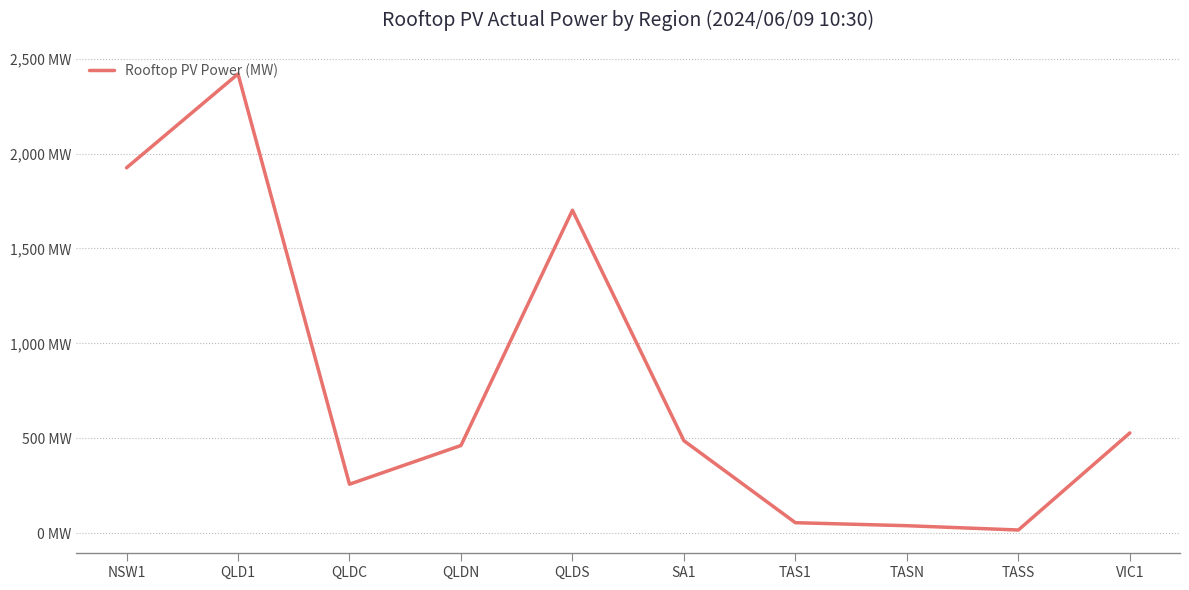

List the labels in order of value, largest first.

QLD1, NSW1, QLDS, VIC1, SA1, QLDN, QLDC, TAS1, TASN, TASS